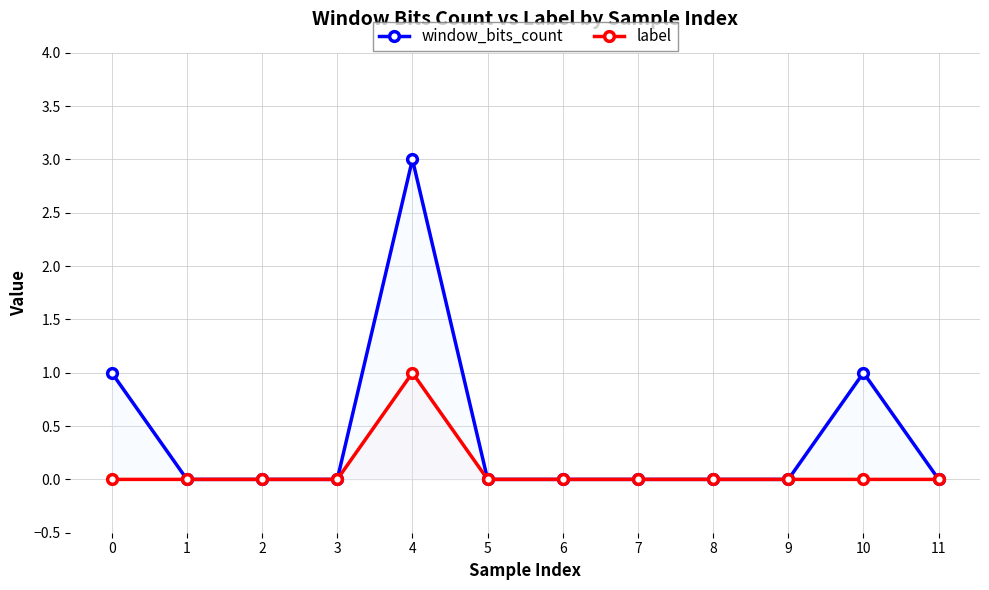

At how many categories does at least one series exceed 0?

3